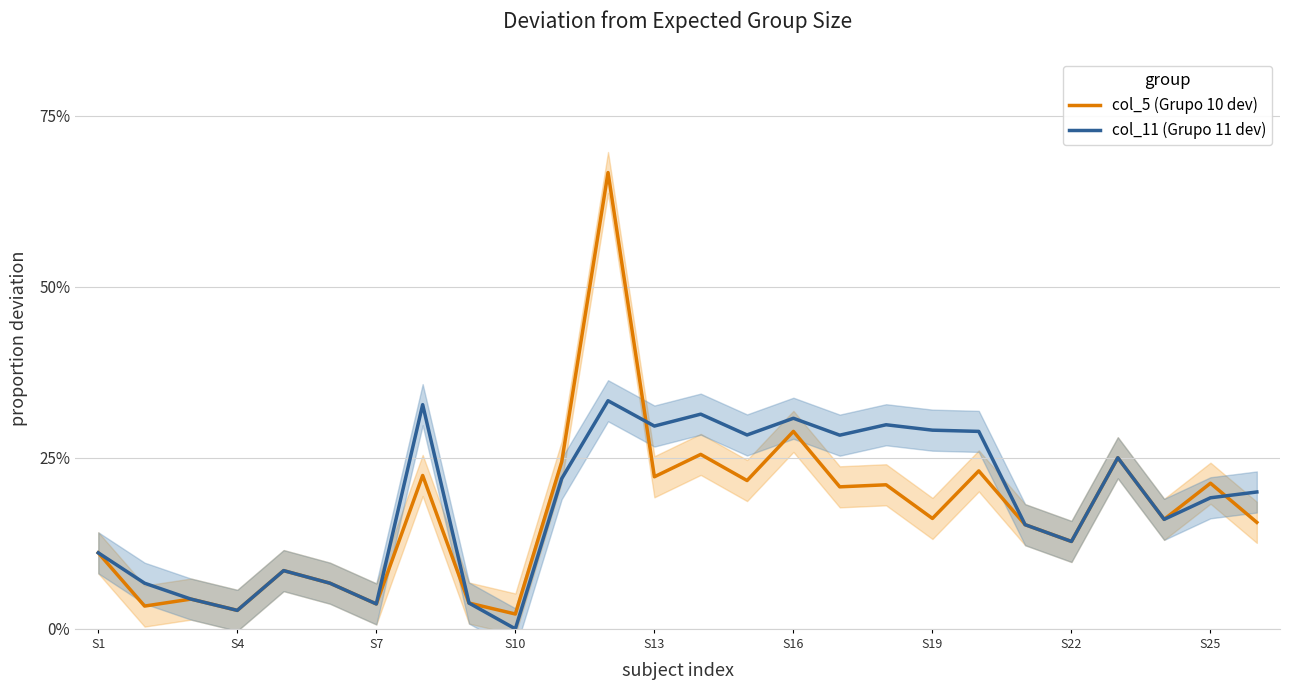

What are all the series names shown in the legend?

col_5 (Grupo 10 dev), col_11 (Grupo 11 dev)